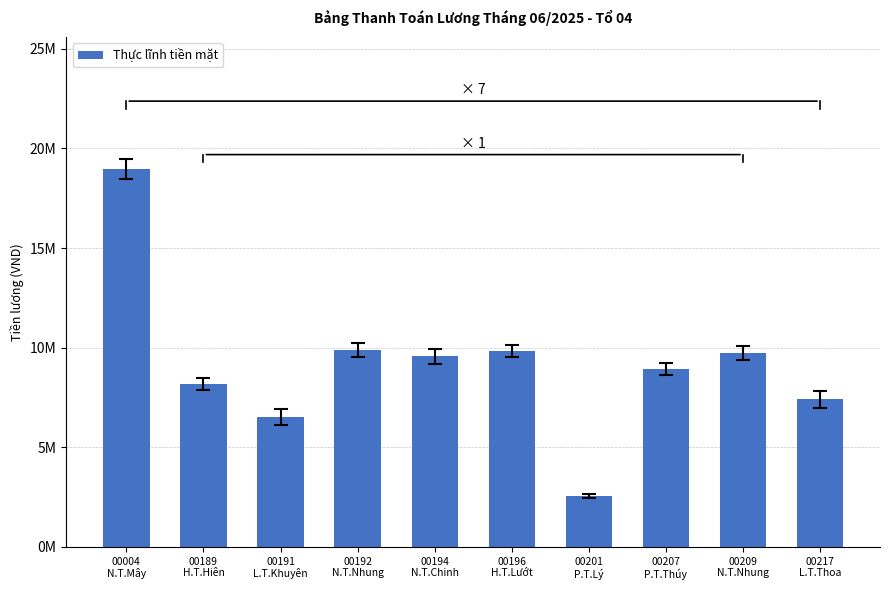

What is the difference between the values at 00194
N.T.Chinh and 00217
L.T.Thoa?

2165873.7